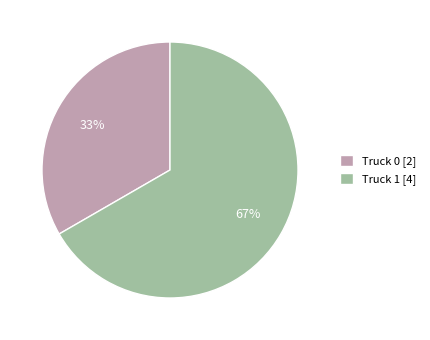

What is the smallest slice in the pie chart?

Truck 0